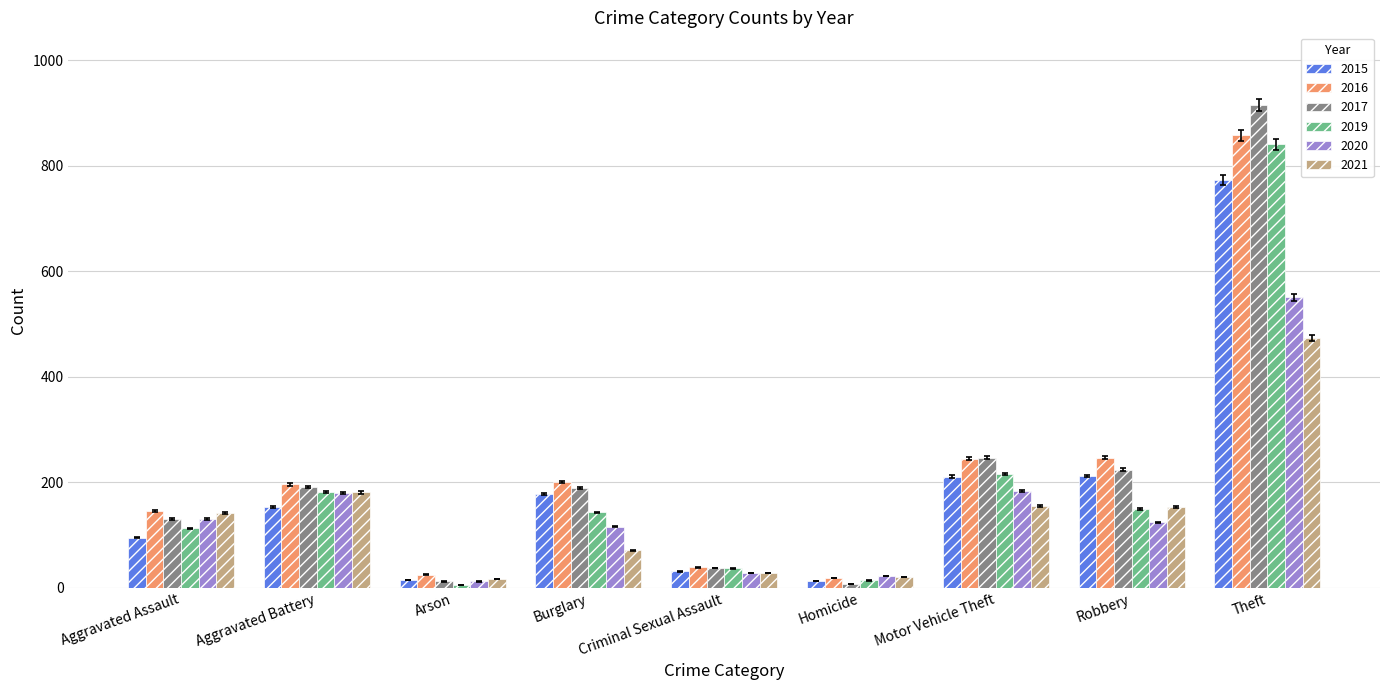

How many bars are there in total?

54